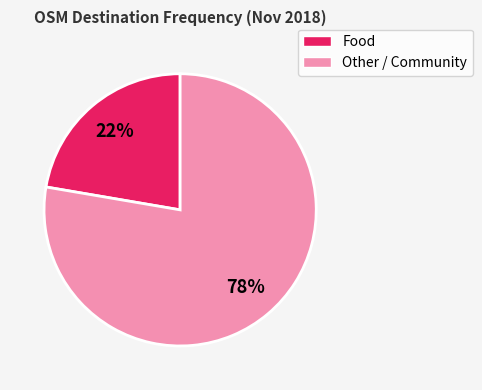

Is there a majority slice in this chart?

Yes